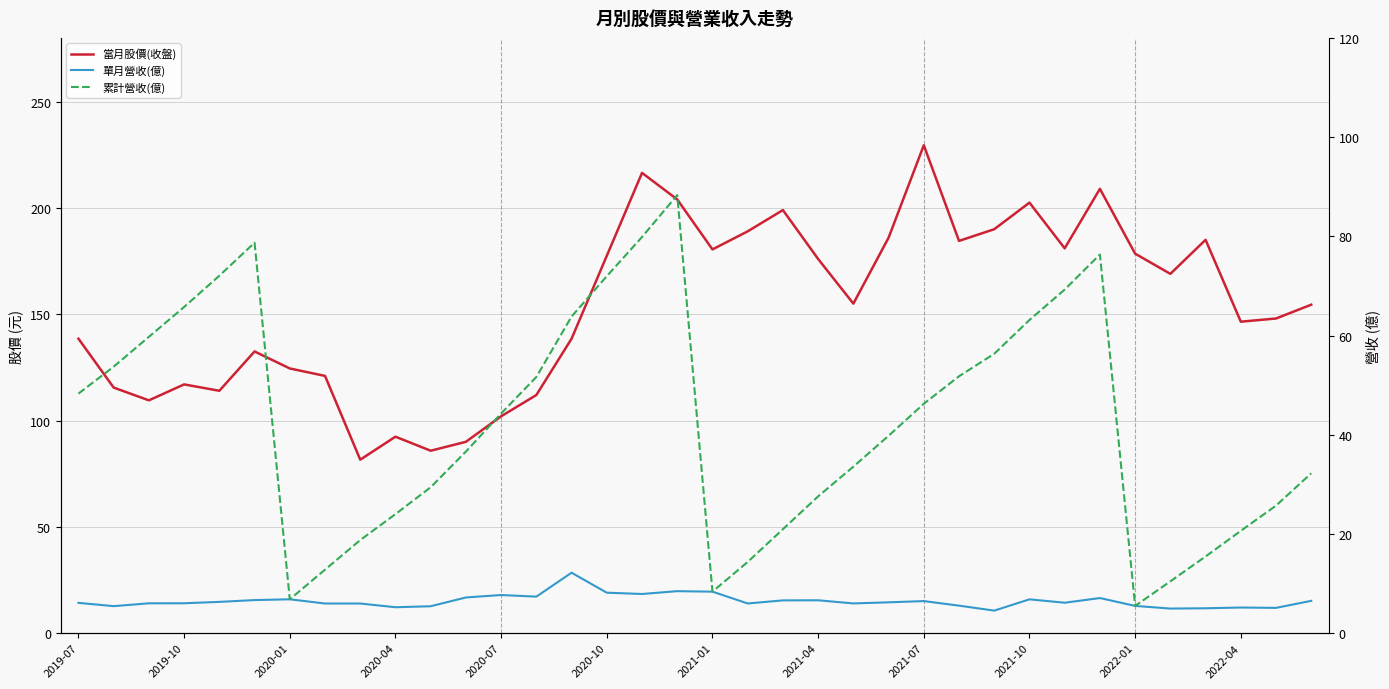

What is the value of the 當月股價(收盤) point at the 26th from the left?

184.5